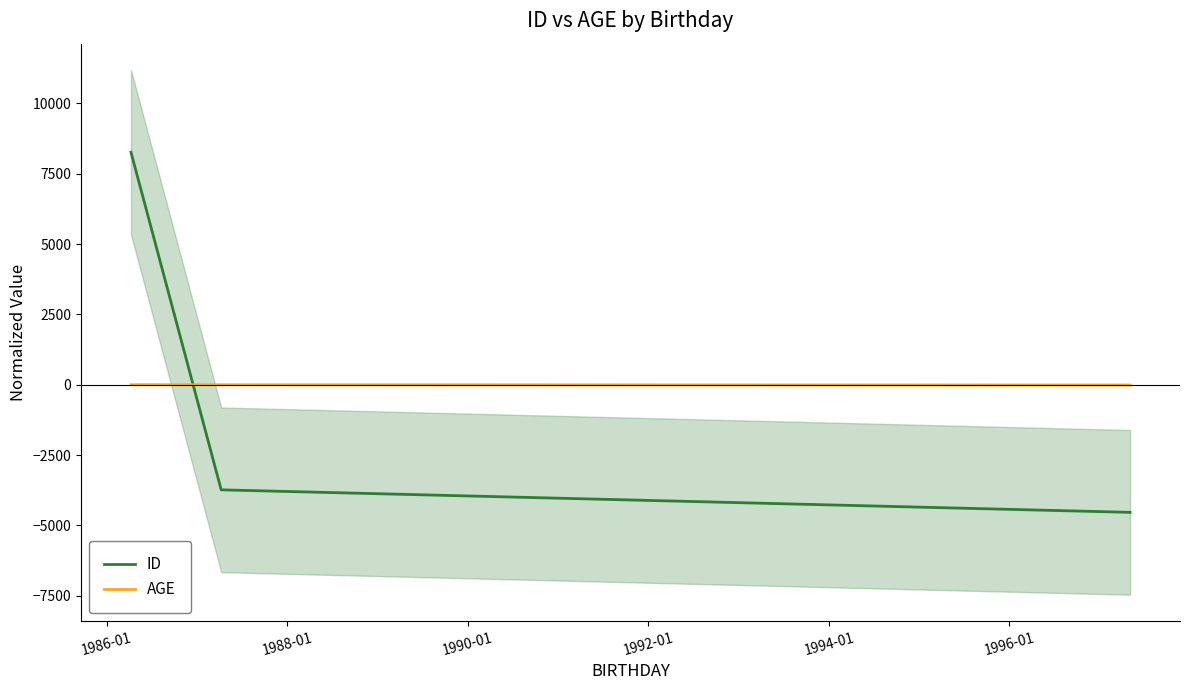

What is the value of the AGE point at the 3rd from the left?

-7.0